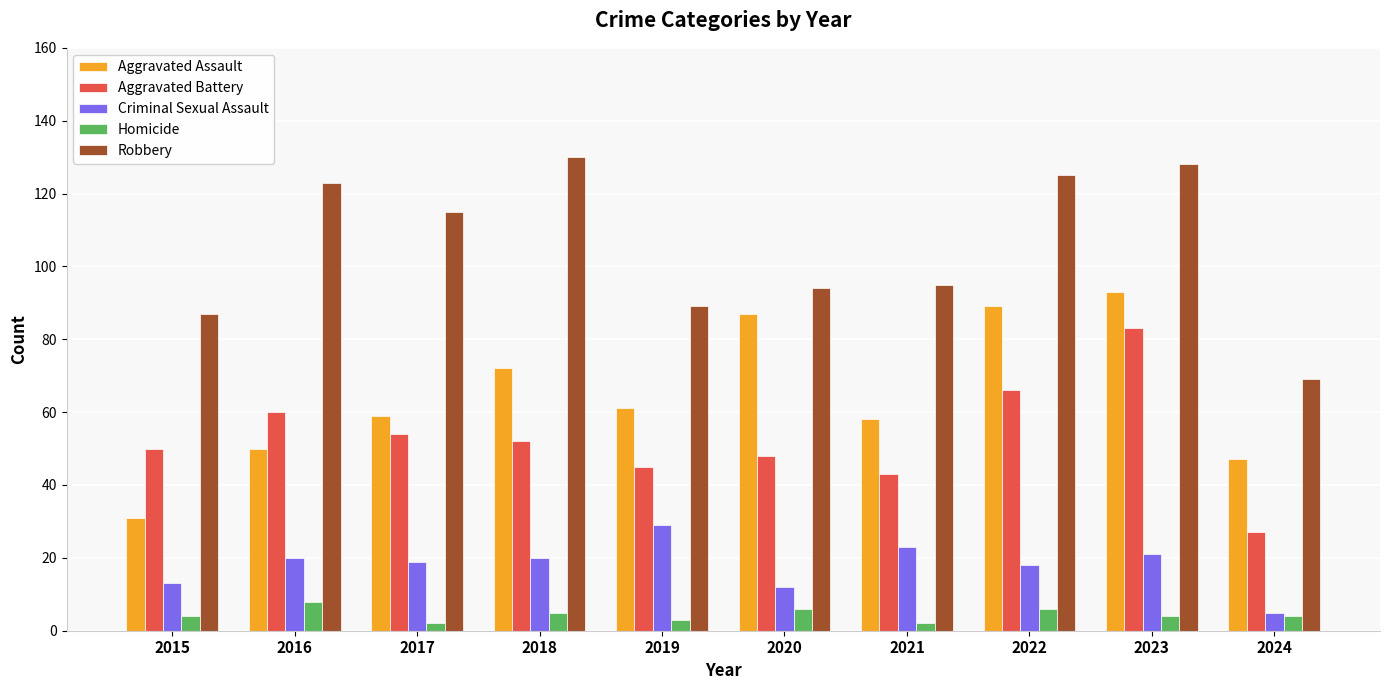

How many series are shown in this chart?

5